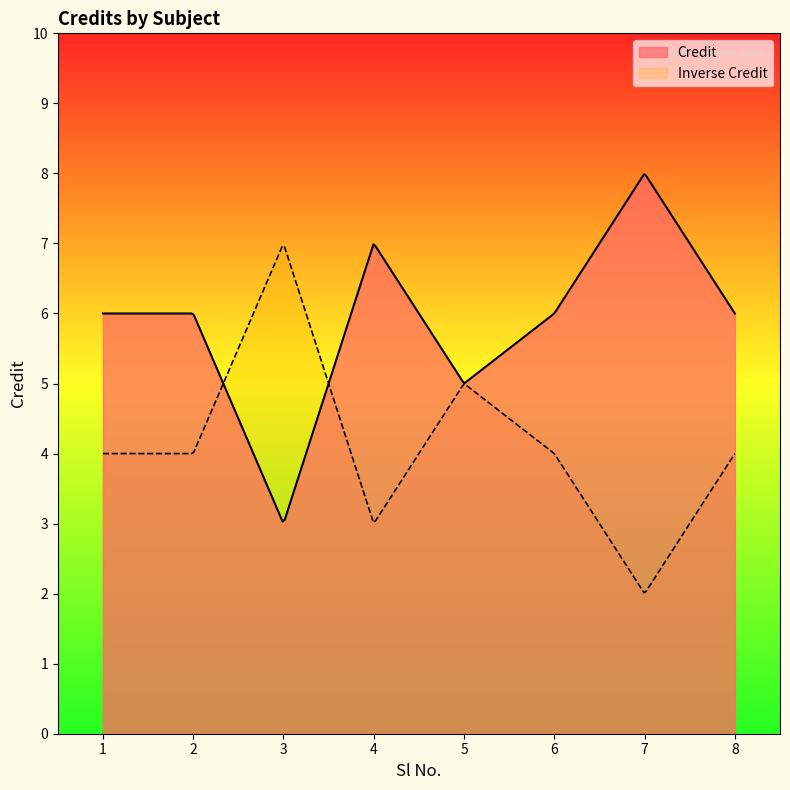

The chart shows a value of 7 at 4. True or false?

True